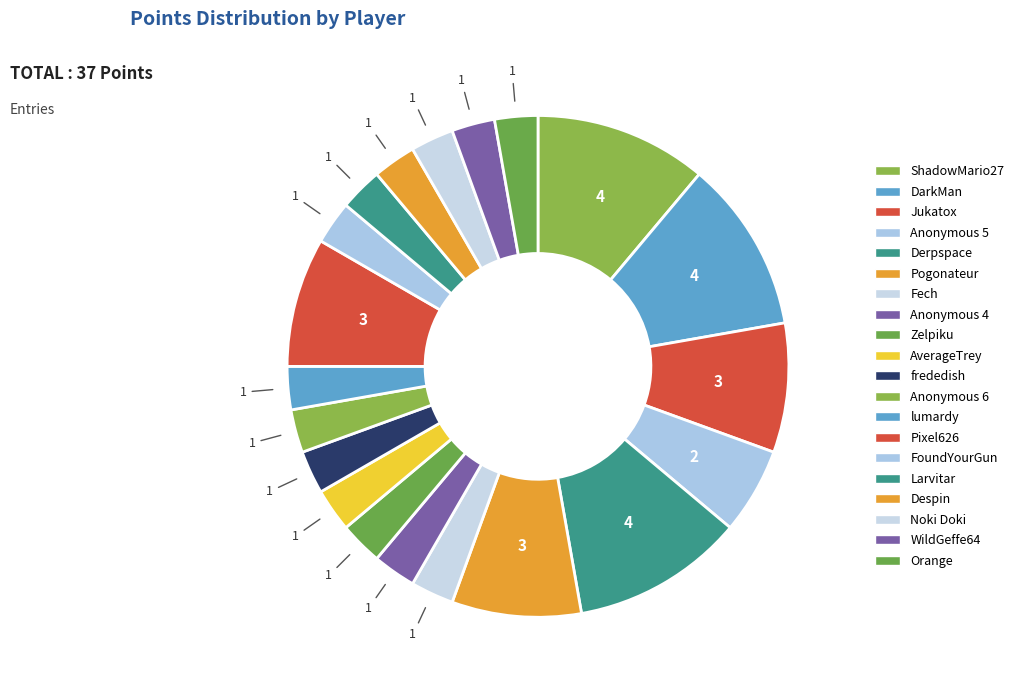

Is there any slice that represents more than half of the pie?

No